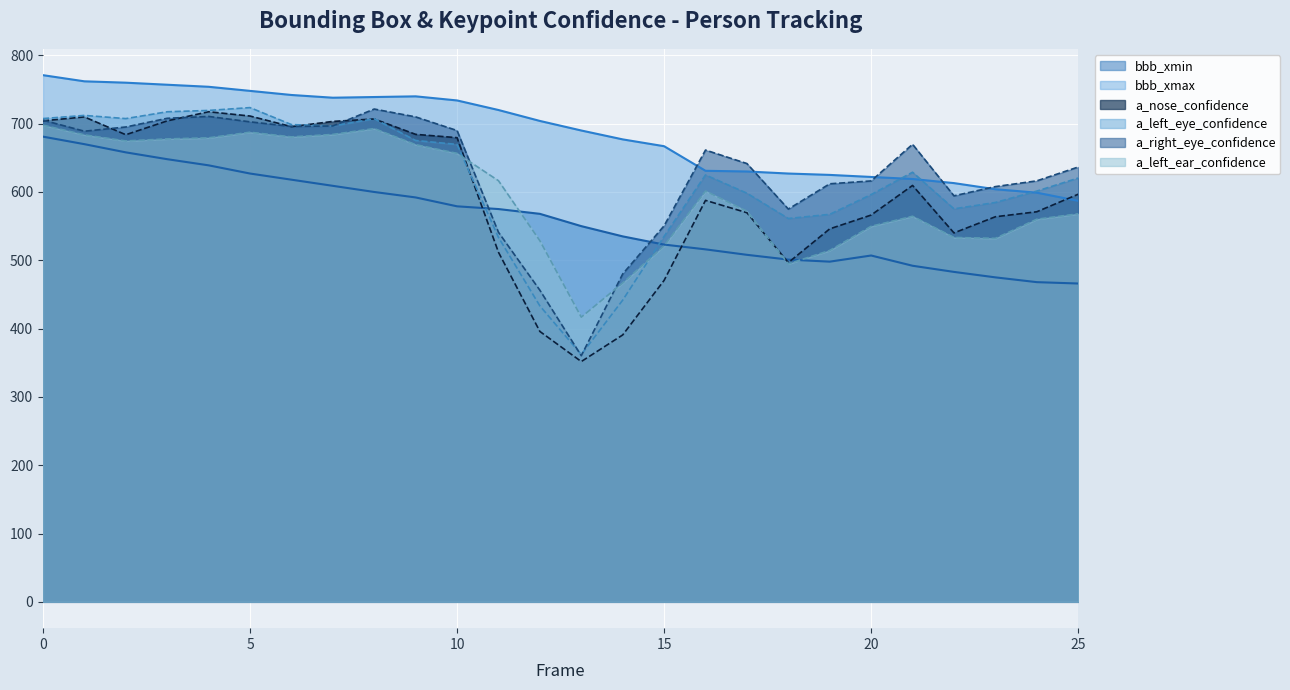

Which series ends up on top after the final intersection of a_nose_confidence and bbb_xmax?

a_nose_confidence